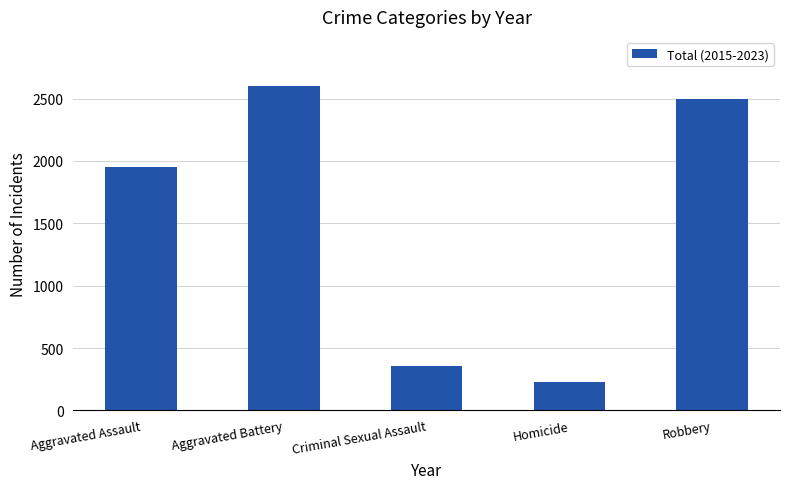

How many bars are there in total?

5